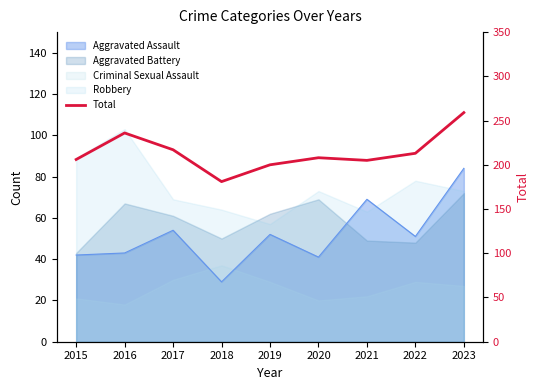

Reading left to right, what are all the values shown in this chart?

206	236	217	181	200	208	205	213	259